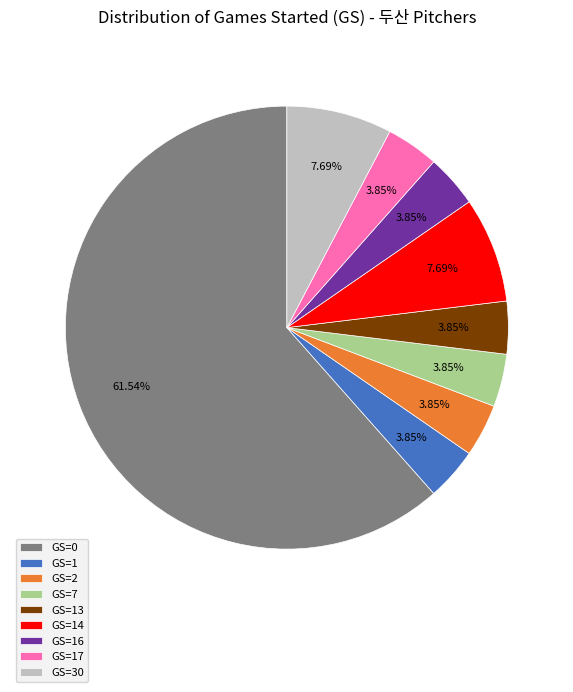

Between GS=0 and GS=2, which is larger?

GS=0